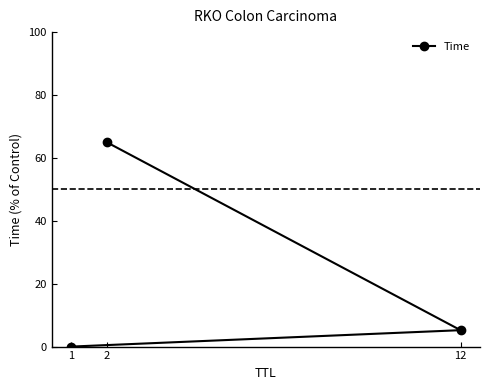

How many lines are shown in the chart?

1